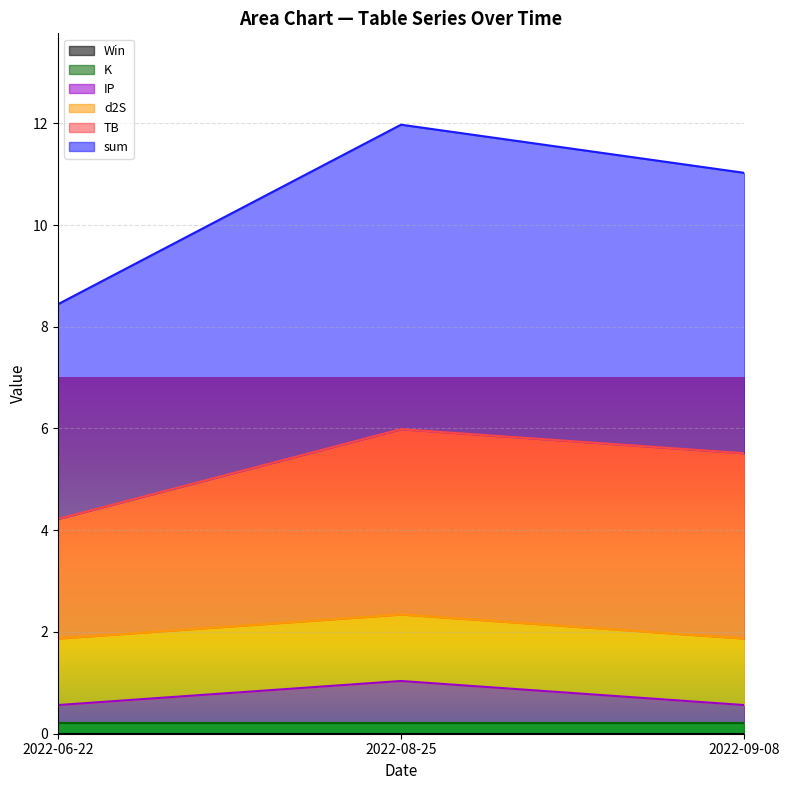

What are all the series names shown in the legend?

TB, d2S, K, IP, Win, sum